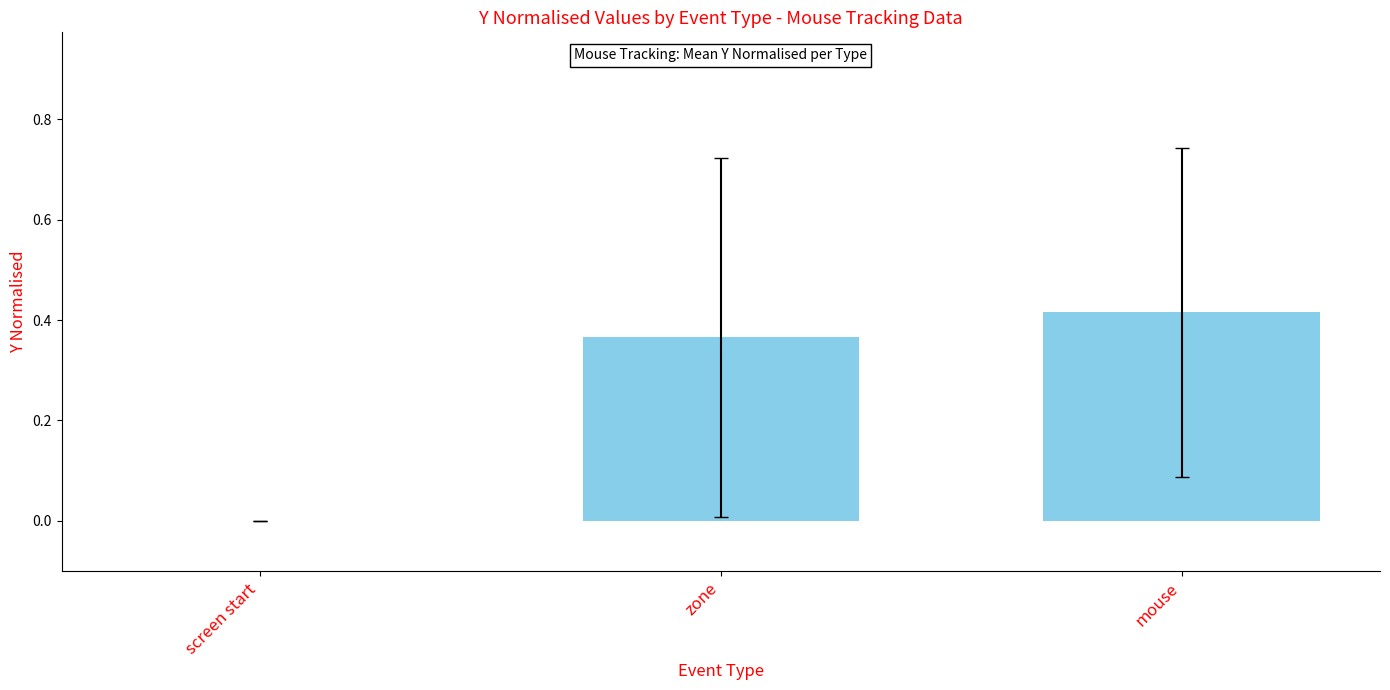

Where is the data nearest to the value 0?

screen start